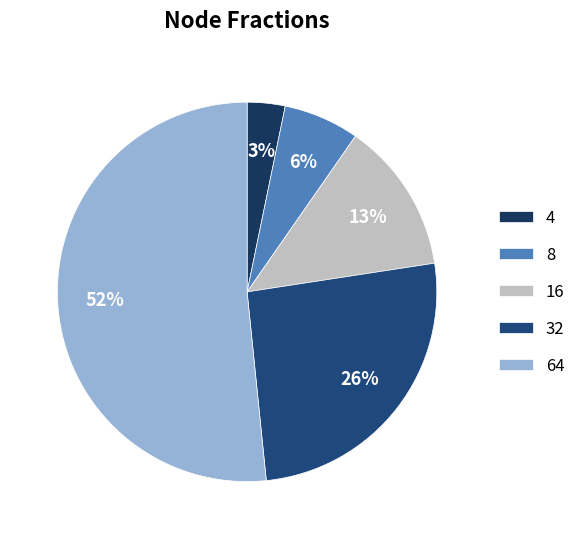

Is it true that 32 is 26% of the pie?

True